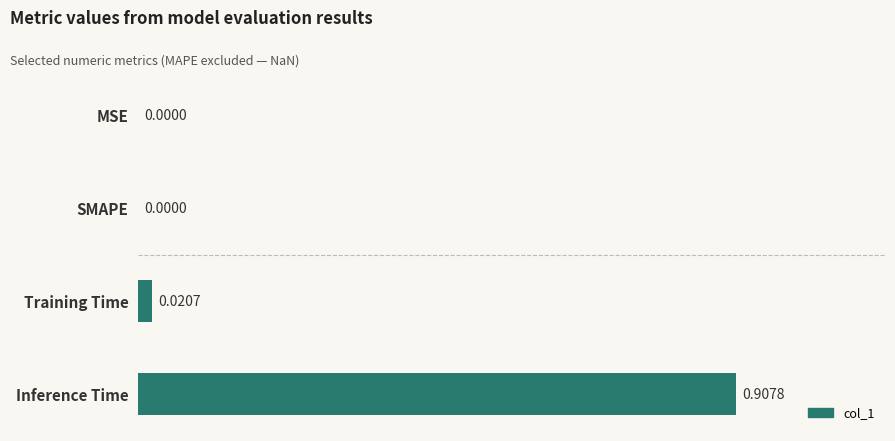

Between MSE and Inference Time, which is larger?

Inference Time